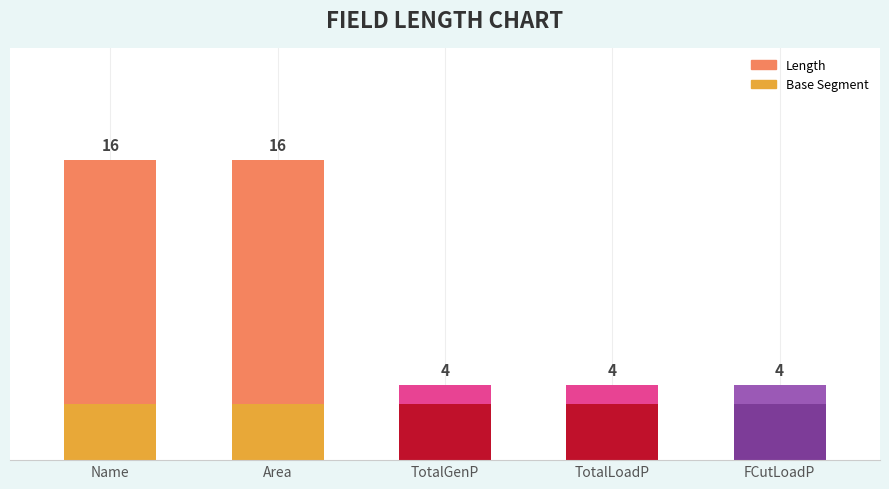

Between Area and TotalLoadP, which series saw the biggest shift?

Length